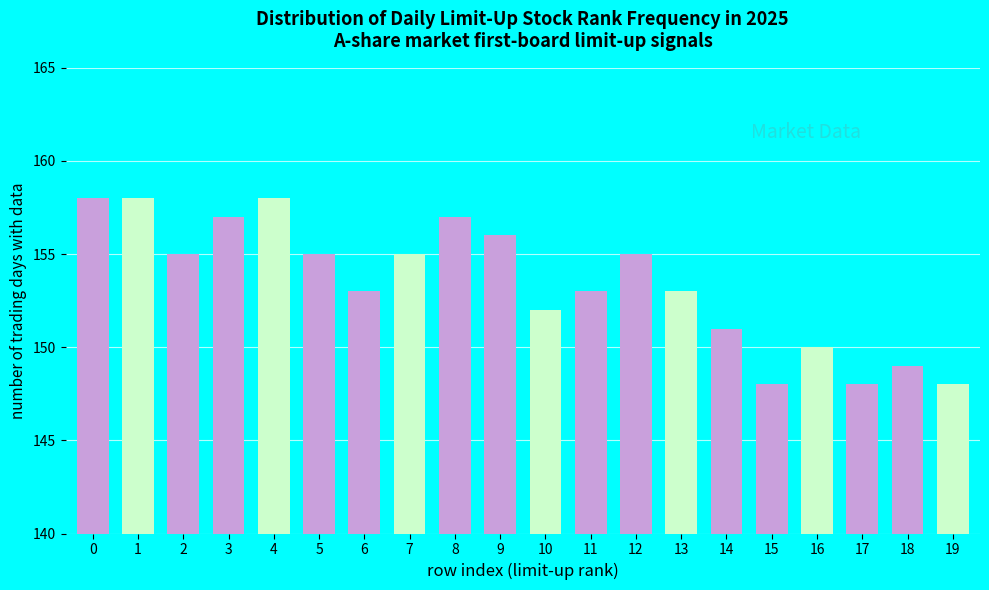

Reading right to left, transcribe all the data shown in this chart.

19=148	18=149	17=148	16=150	15=148	14=151	13=153	12=155	11=153	10=152	9=156	8=157	7=155	6=153	5=155	4=158	3=157	2=155	1=158	0=158